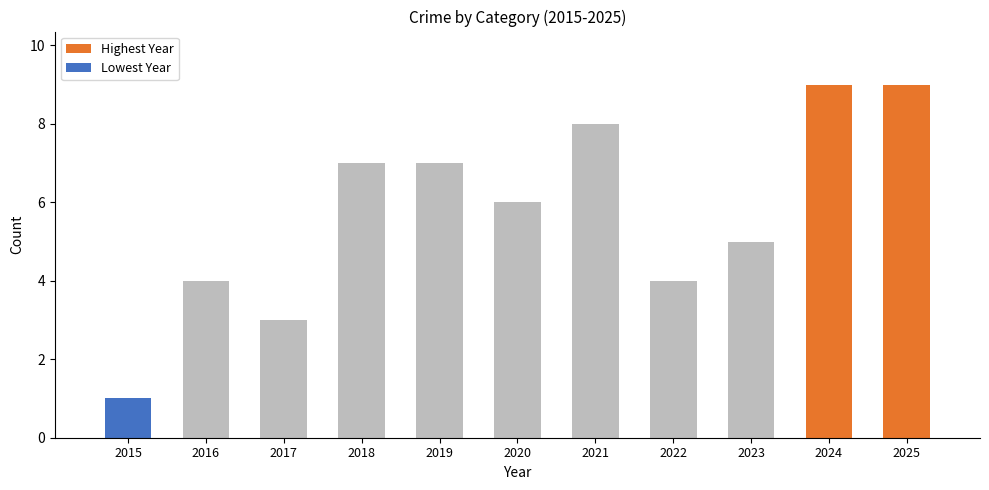

What is the average value?

6